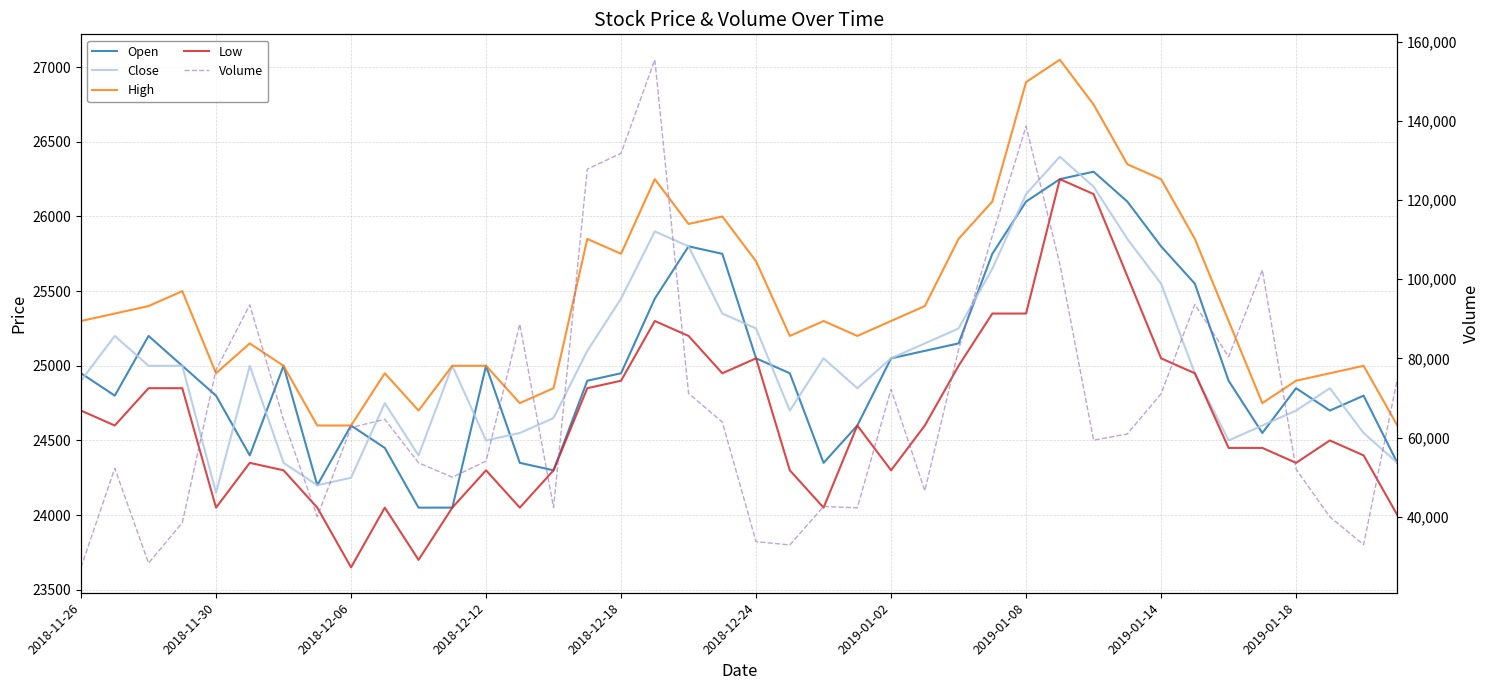

At 2018-11-26, list the series in order from smallest to largest.

Low, Close, Open, High, Volume